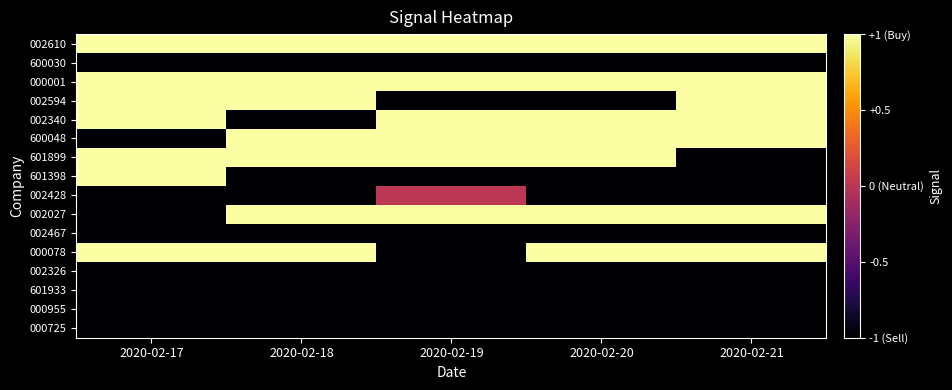

Which series has the largest total across all categories?

002610